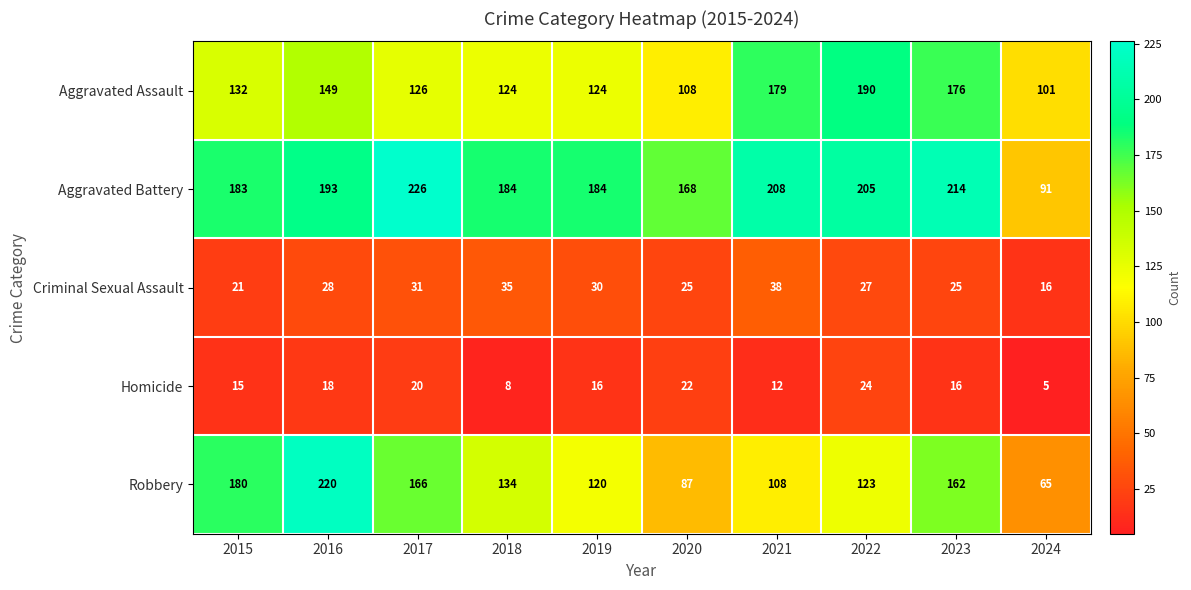

List the series in order of their peak value, highest first.

Aggravated Battery, Robbery, Aggravated Assault, Criminal Sexual Assault, Homicide